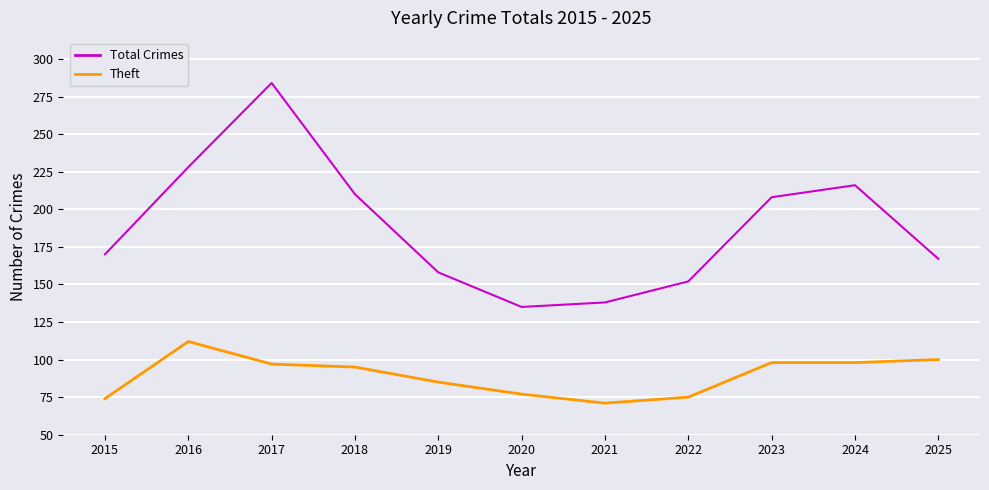

What is the spread (max minus min) of values at 2020?

58